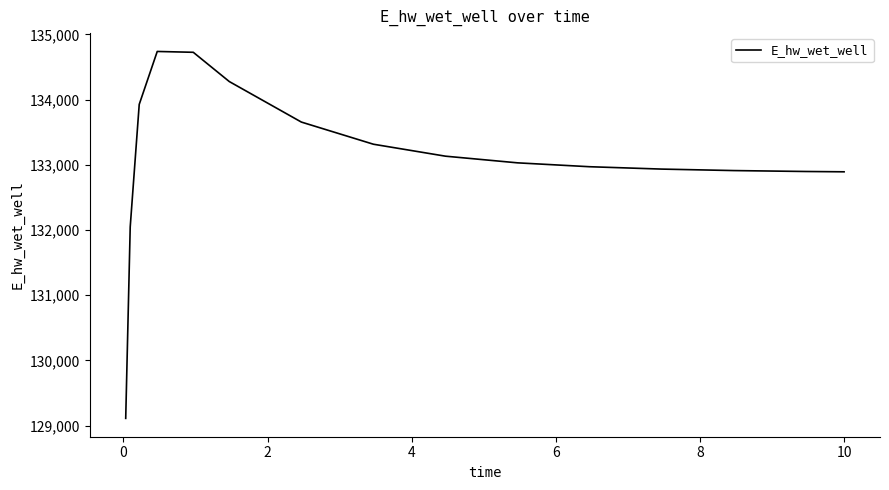

Count the number of values greater than 133030.

8